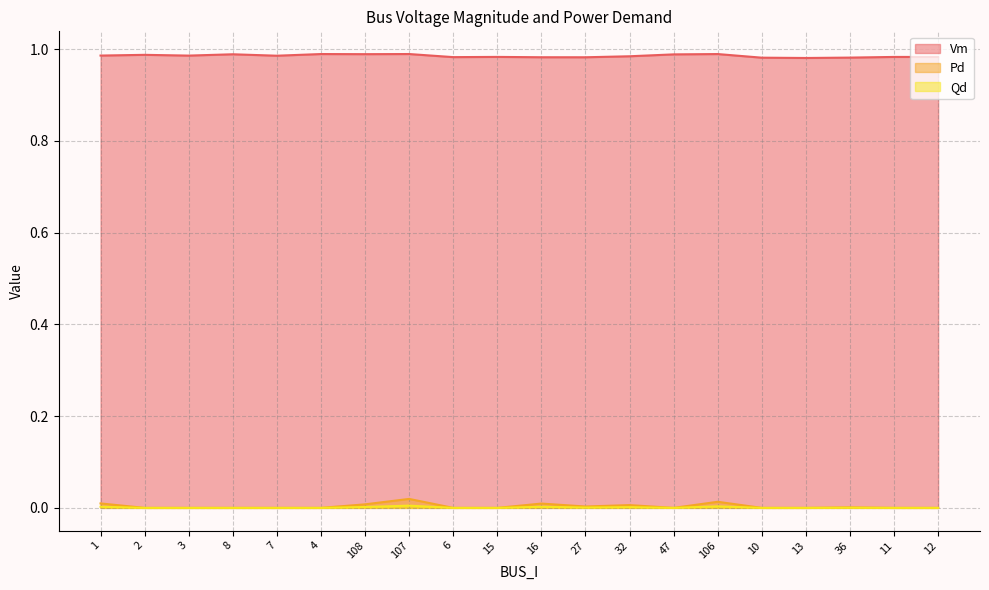

Which series has the widest spread of values?

Pd